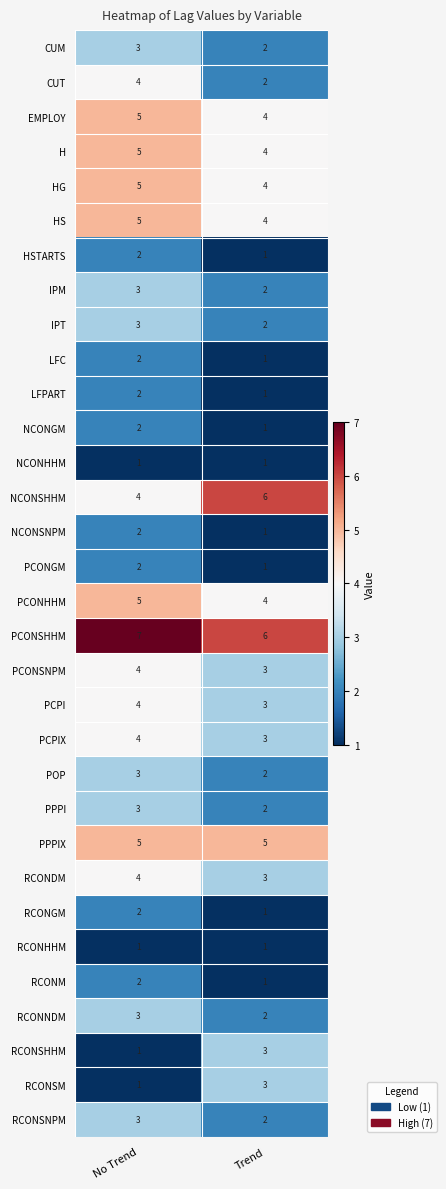

What is the sum of all EMPLOY values?

9